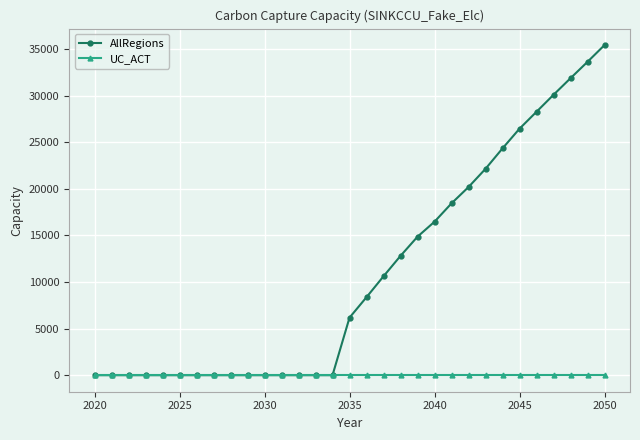

How many categories are shown in the chart?

31